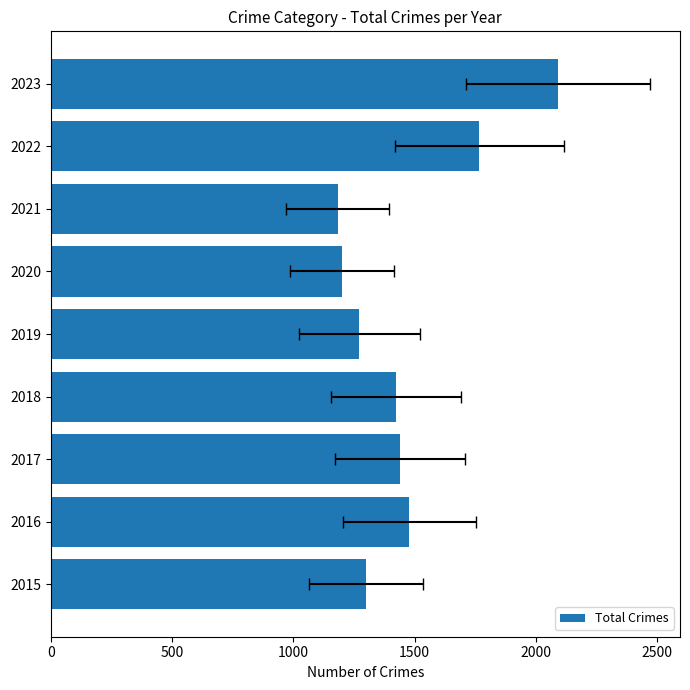

What is the minimum value shown in the chart?

1183